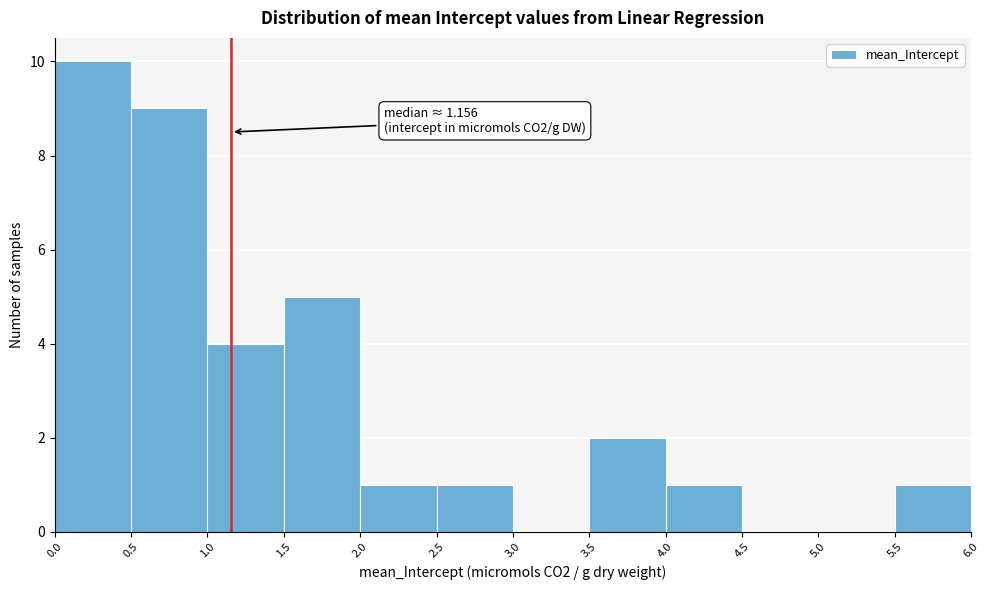

Which range on the x-axis has the tallest bar?

0.0 to 0.5